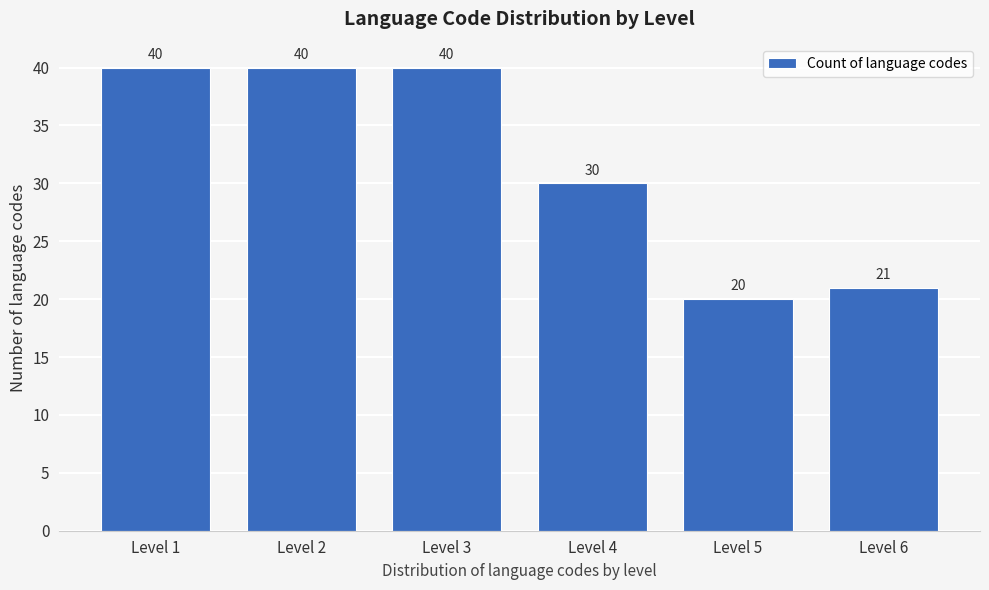

Reading left to right, what are all the values shown in this chart?

40	40	40	30	20	21